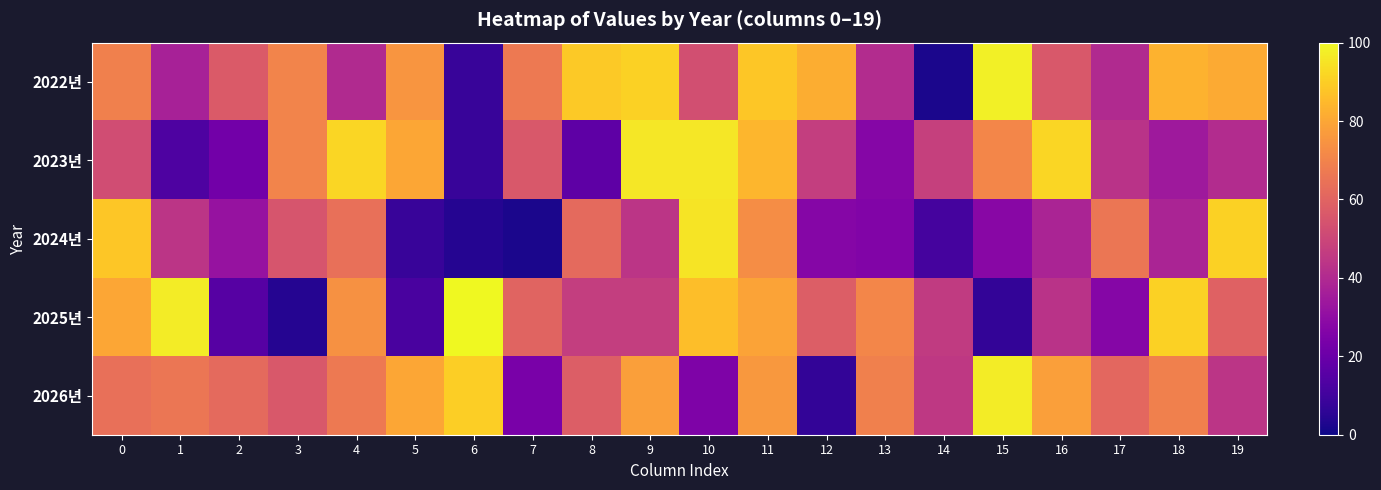

Reading left to right, extract all data points from this chart.

2022년: 0=69	1=37	2=57	3=70	4=40	5=75	6=8	7=67	8=89	9=91	10=53	11=88	12=82	13=41	14=2	15=98	16=56	17=40	18=83	19=81
2023년: 0=52	1=13	2=22	3=70	4=92	5=80	6=8	7=56	8=17	9=96	10=96	11=84	12=47	13=27	14=48	15=71	16=92	17=43	18=34	19=41
2024년: 0=88	1=44	2=32	3=55	4=64	5=8	6=4	7=2	8=62	9=44	10=95	11=73	12=27	13=26	14=11	15=28	16=38	17=66	18=38	19=91
2025년: 0=80	1=97	2=15	3=4	4=74	5=12	6=100	7=60	8=47	9=47	10=86	11=79	12=58	13=71	14=46	15=7	16=43	17=27	18=91	19=59
2026년: 0=64	1=66	2=62	3=56	4=67	5=80	6=90	7=24	8=58	9=78	10=25	11=76	12=7	13=69	14=45	15=97	16=78	17=61	18=69	19=44